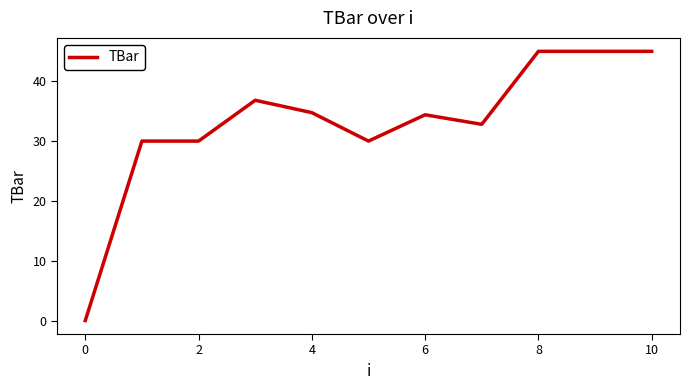

What is the maximum value shown in the chart?

45.0